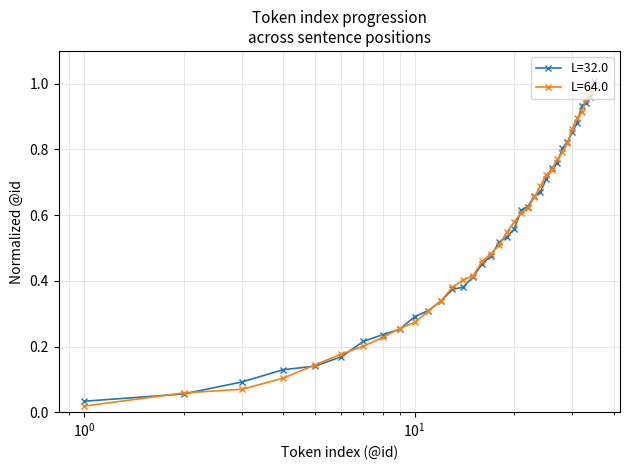

At how many categories does at least one series exceed 0?

35